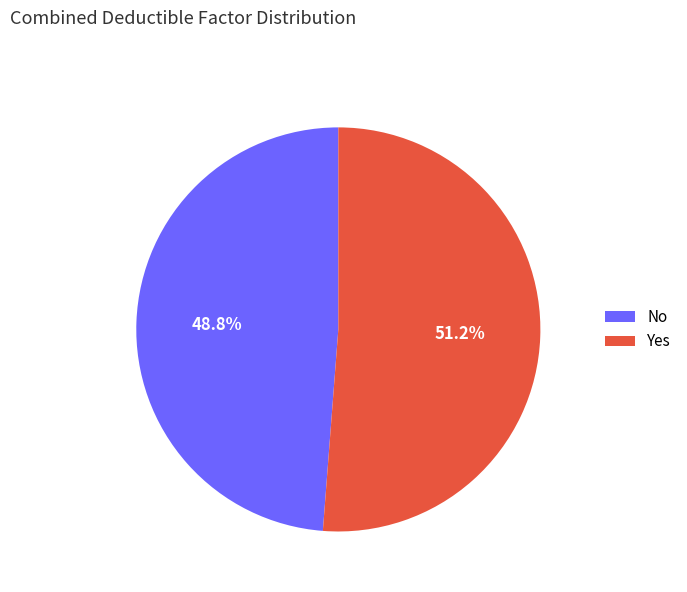

Combined, do No and Yes account for over 50%?

Yes